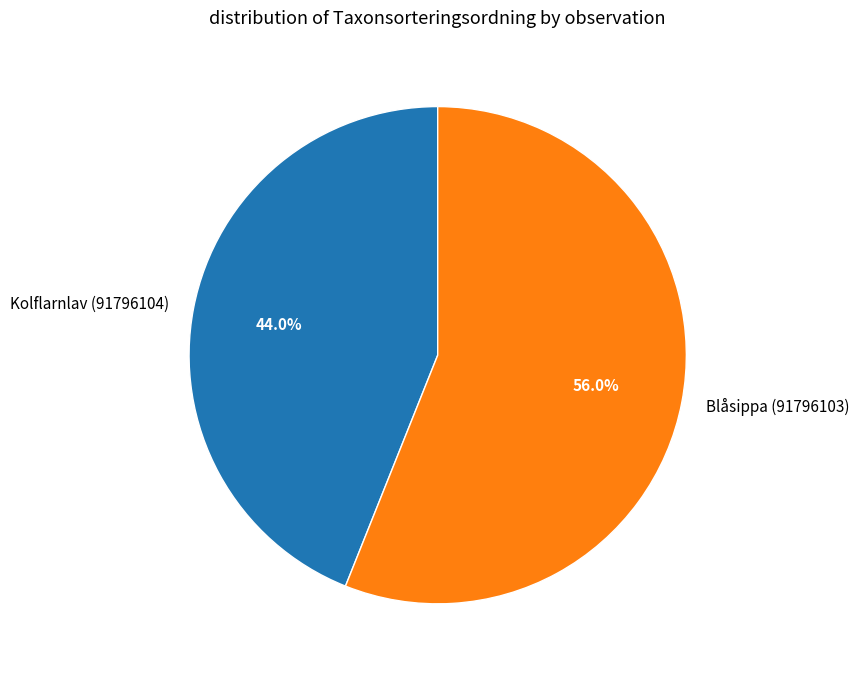

Which slice represents more than half of the pie?

Blåsippa (91796103)